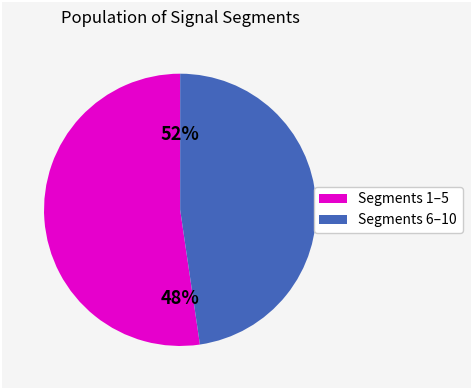

Does signal segment 10 account for over 50% of the chart?

No